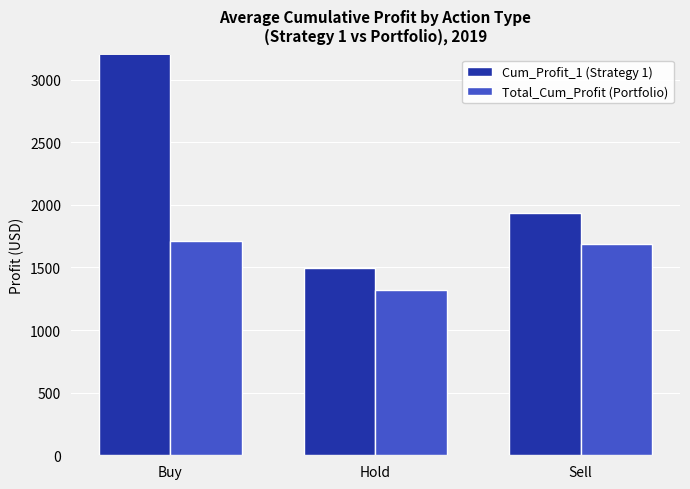

Which series has the largest total across all categories?

Cum_Profit_1 (Strategy 1)